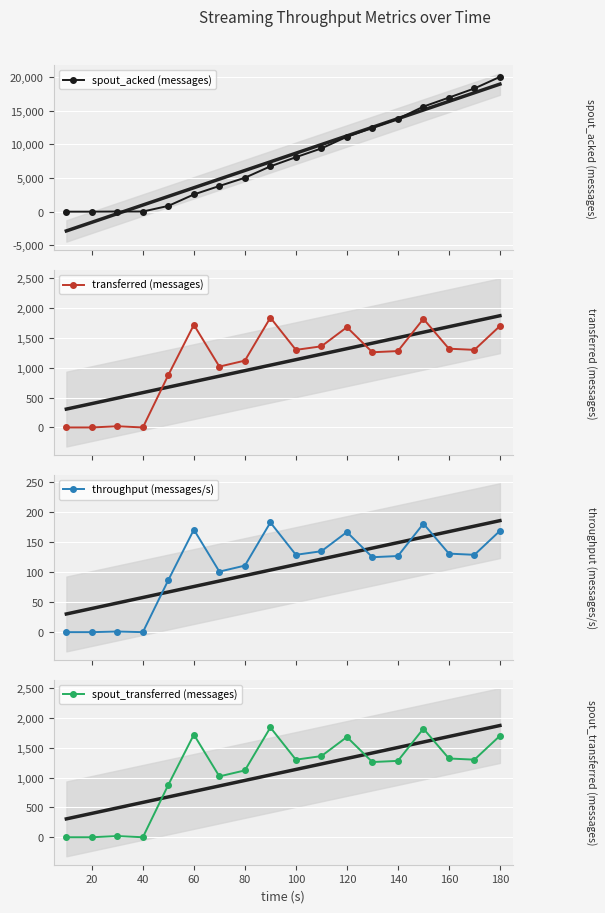

True or false: spout_acked (messages) has more than 2 points higher than both neighbors.

False